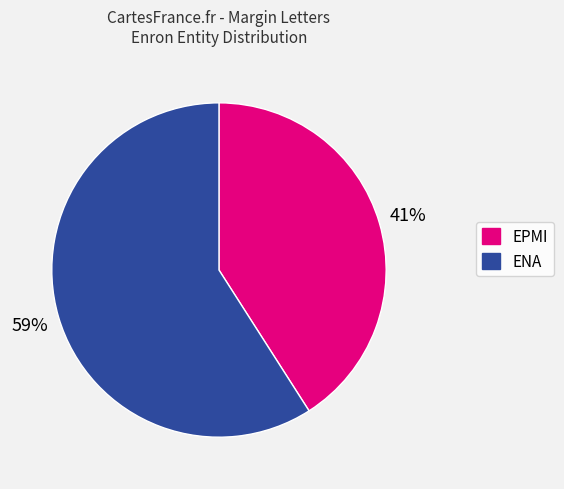

Is there any slice that represents more than half of the pie?

Yes